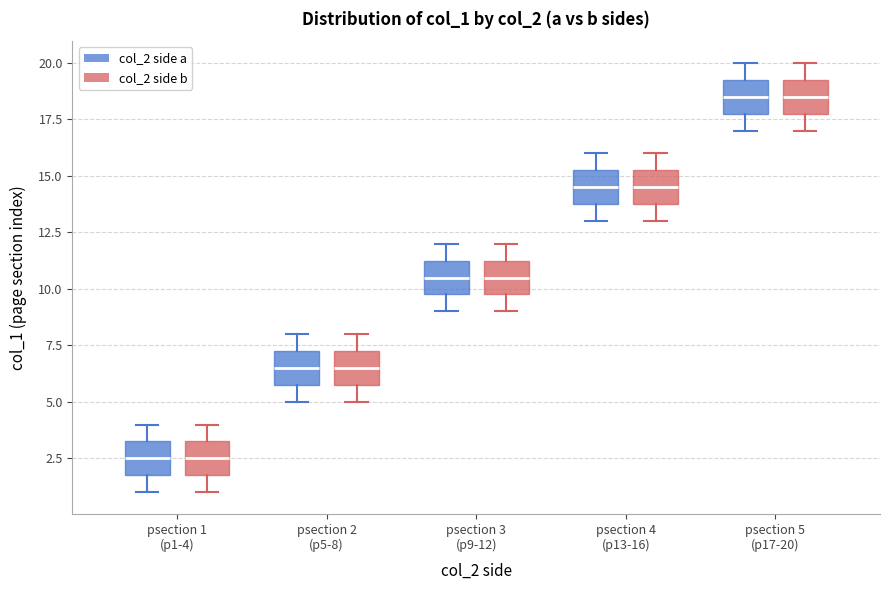

Where does the upper whisker of the box for psection 3 (p9-12) (col_2 side a) end on the y-axis? The values are not printed on the chart, so give them approximately, as read against the axis.

12.0